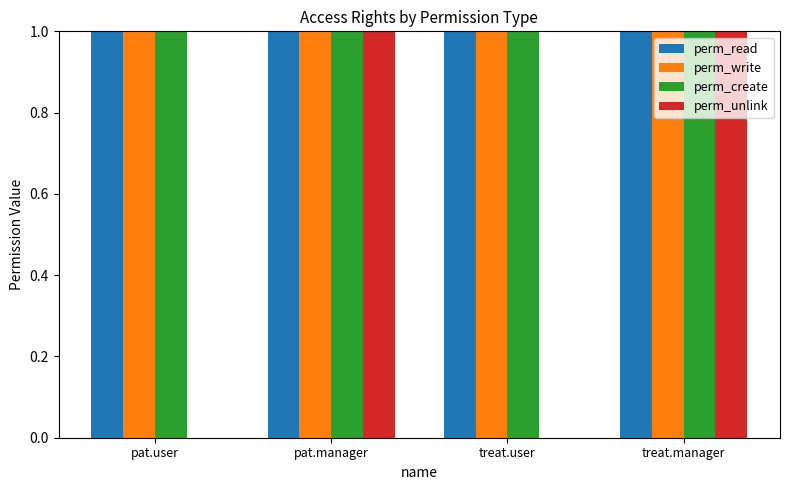

What is the sum of all perm_read values?

4